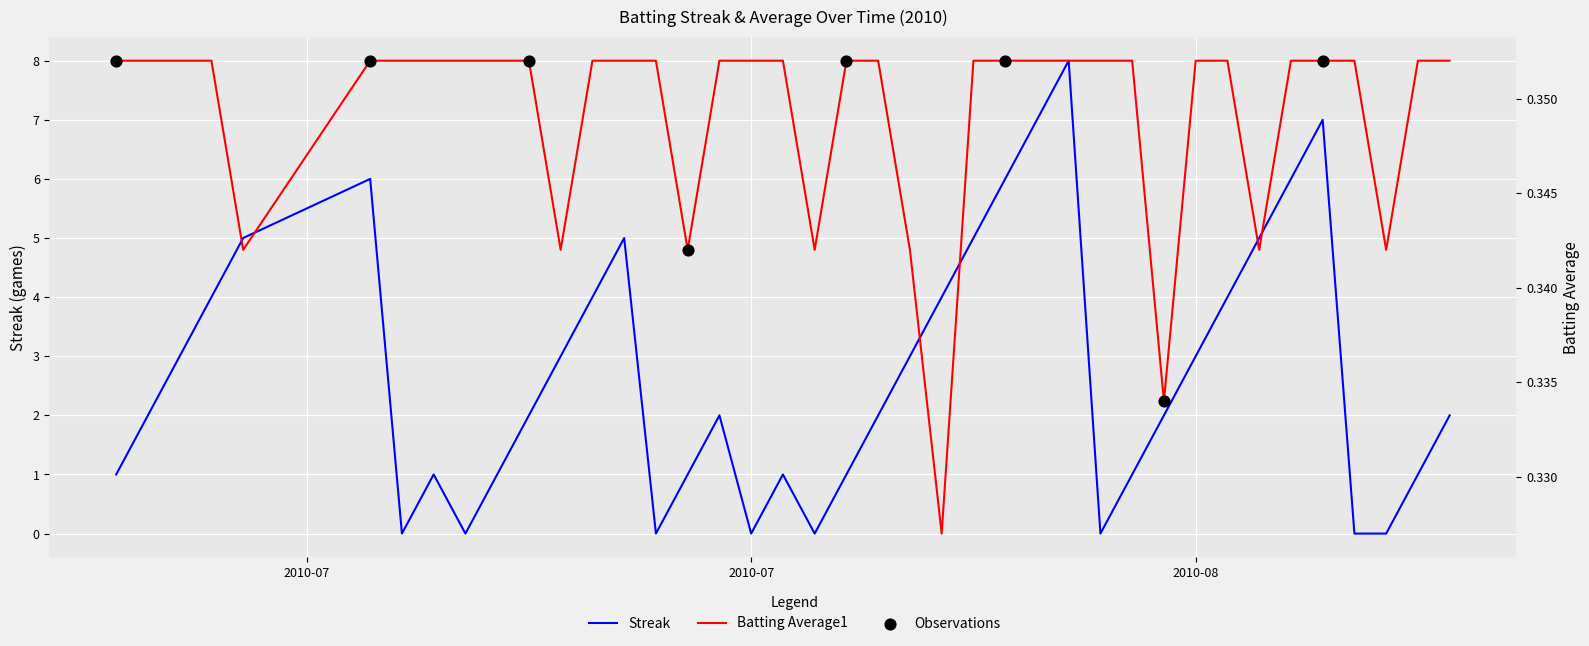

Which series reaches the minimum Y coordinate?

Streak